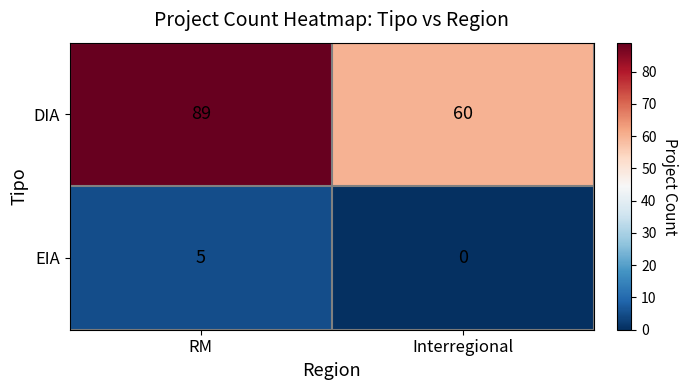

The DIA series shows 60 at Interregional. True or false?

True